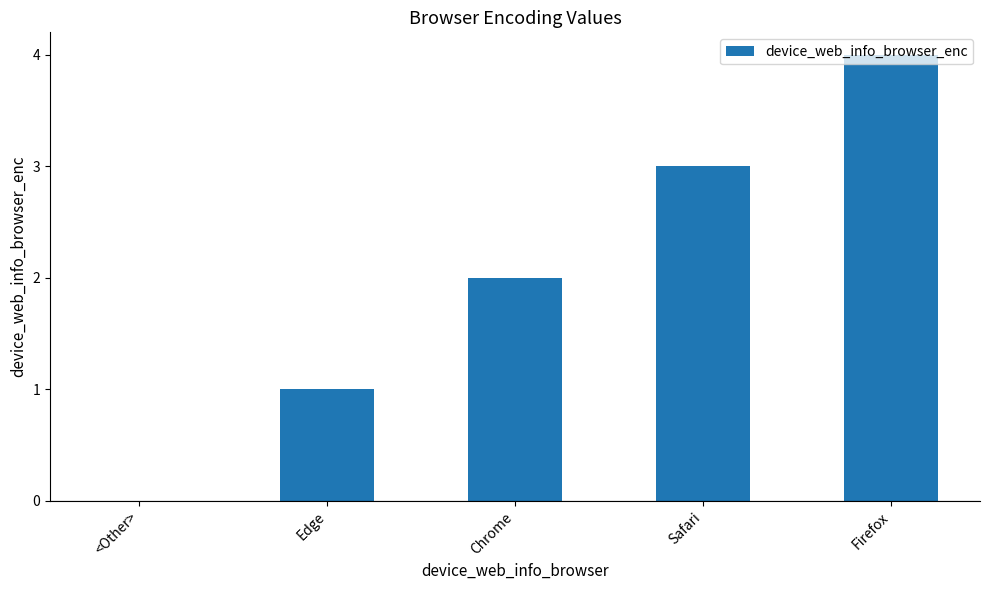

What is the change in value from Chrome to Safari?

+1